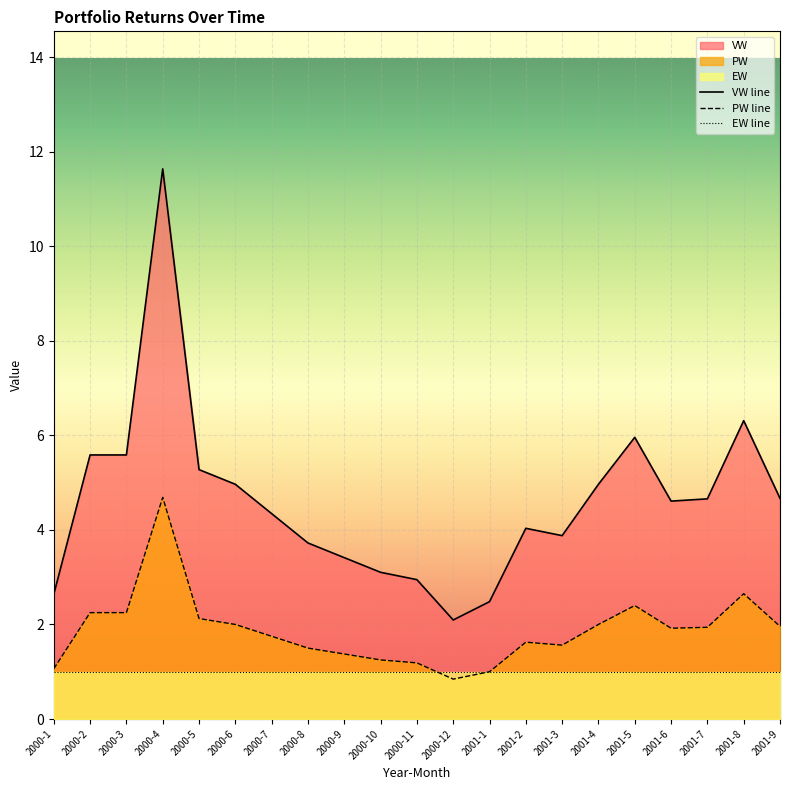

Which series has the largest range (max minus min)?

VW line